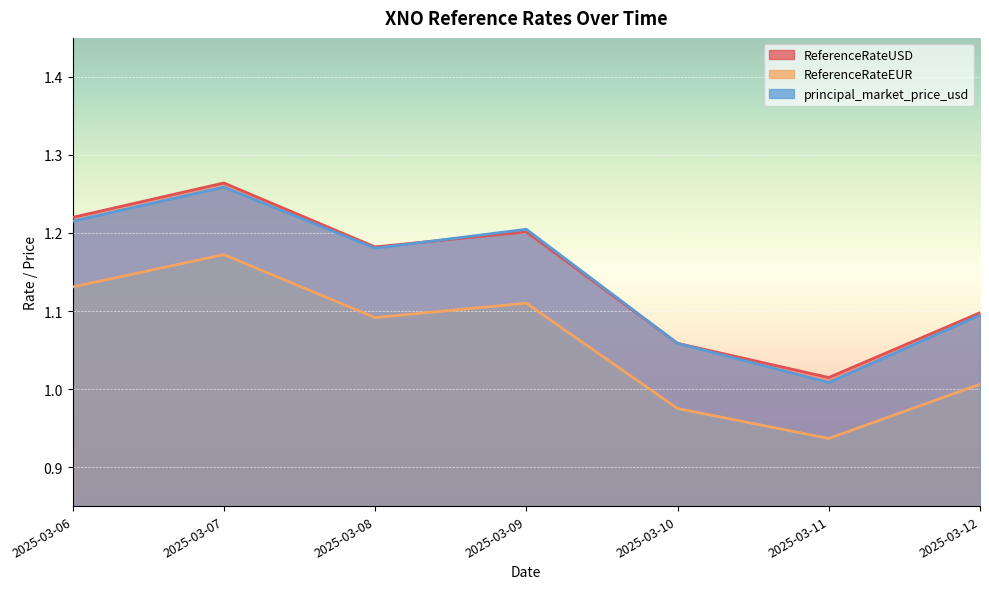

What is the total value across all series at 2025-03-11?

3.0